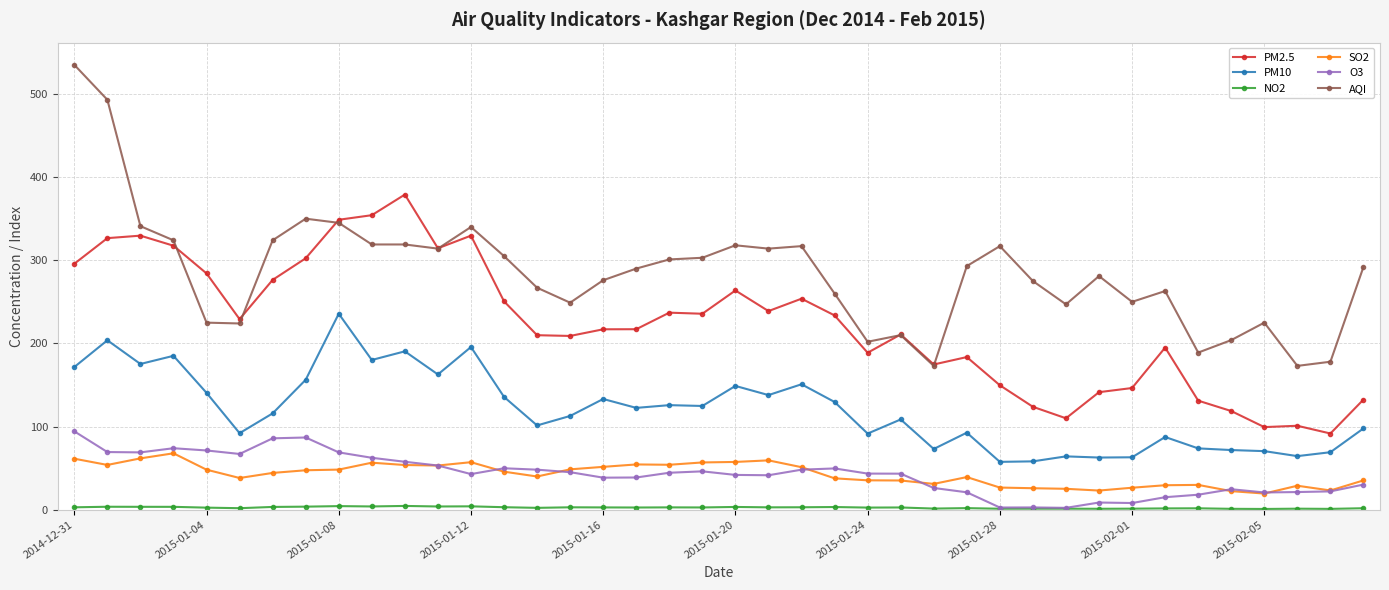

Which series has the largest range (max minus min)?

AQI